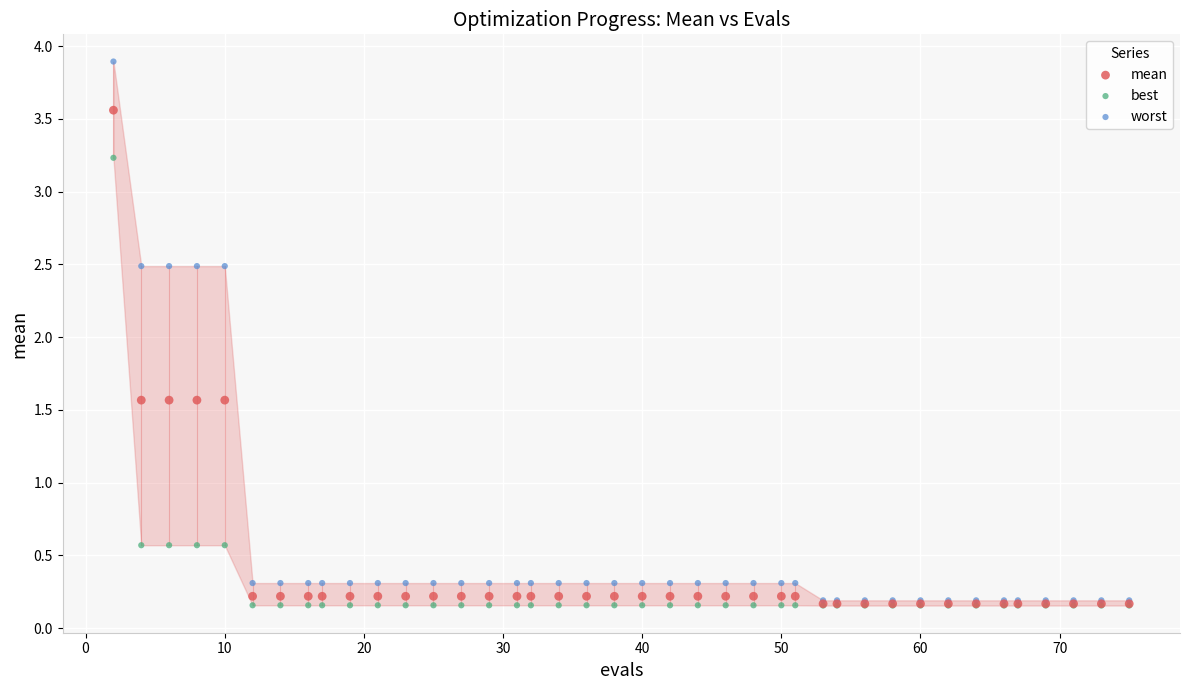

Which series contains the highest Y value?

worst